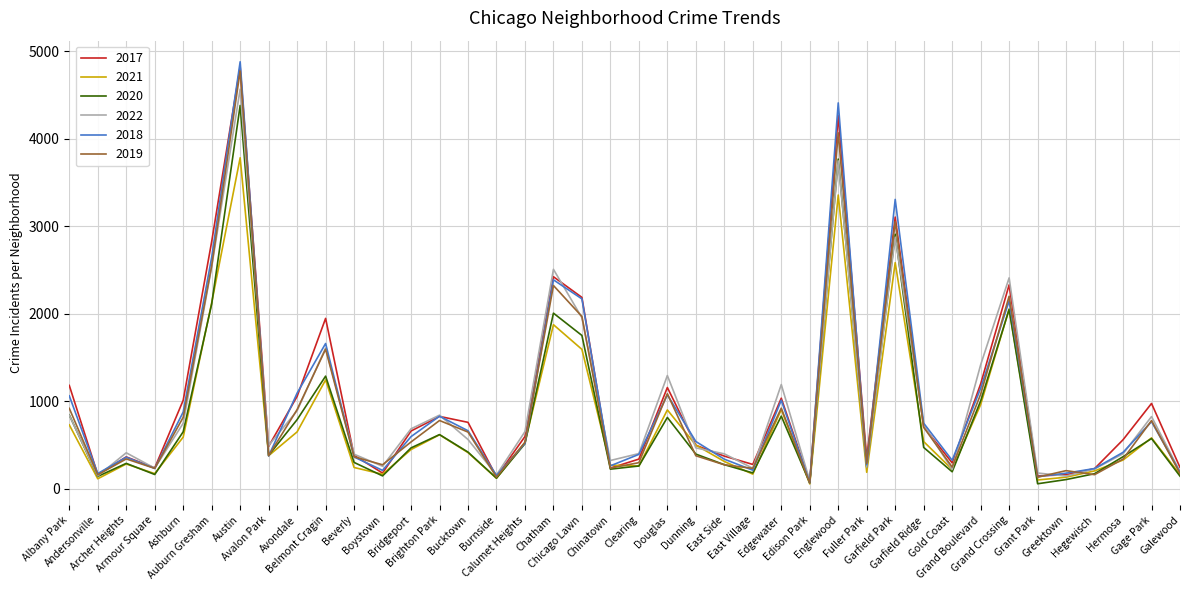

At which category is the sum across all series the highest?

Austin